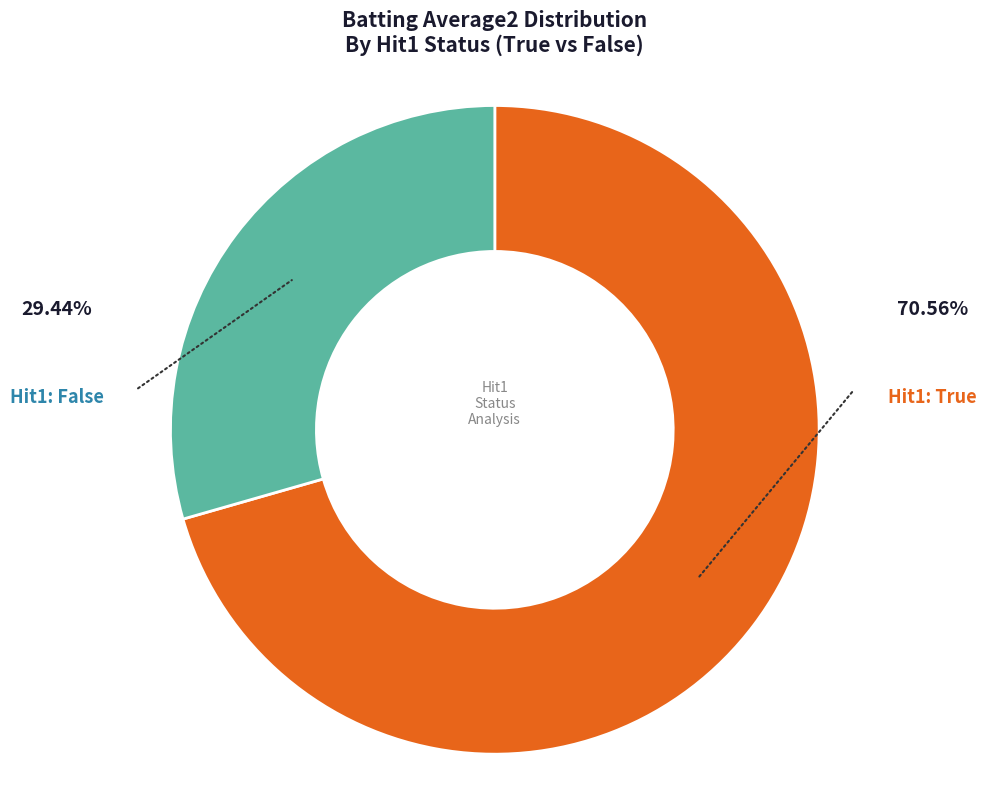

Count the number of slices in the pie.

2